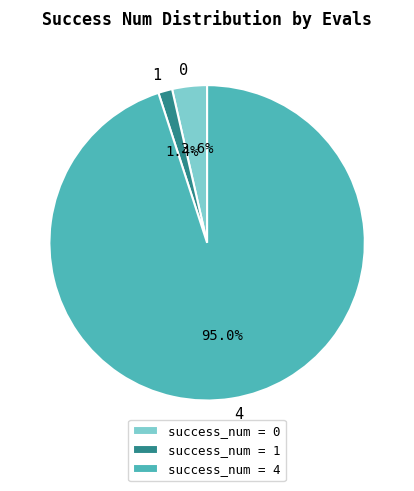

Is there a majority slice in this chart?

Yes